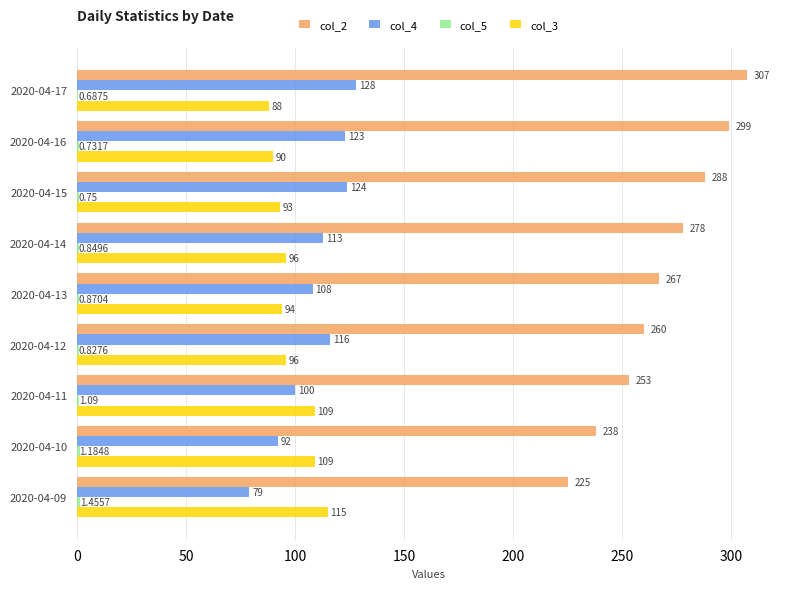

Which series has the largest total across all categories?

col_2